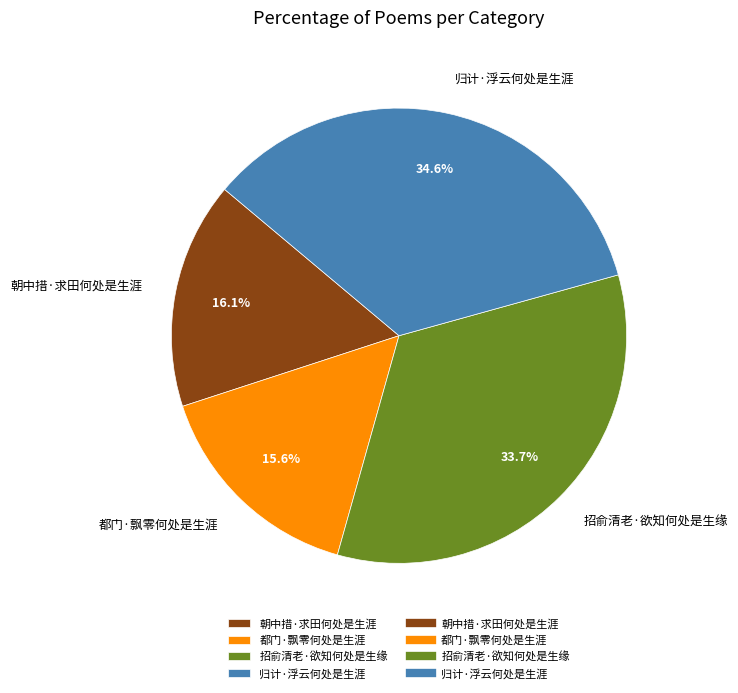

Does any single category account for the majority?

No